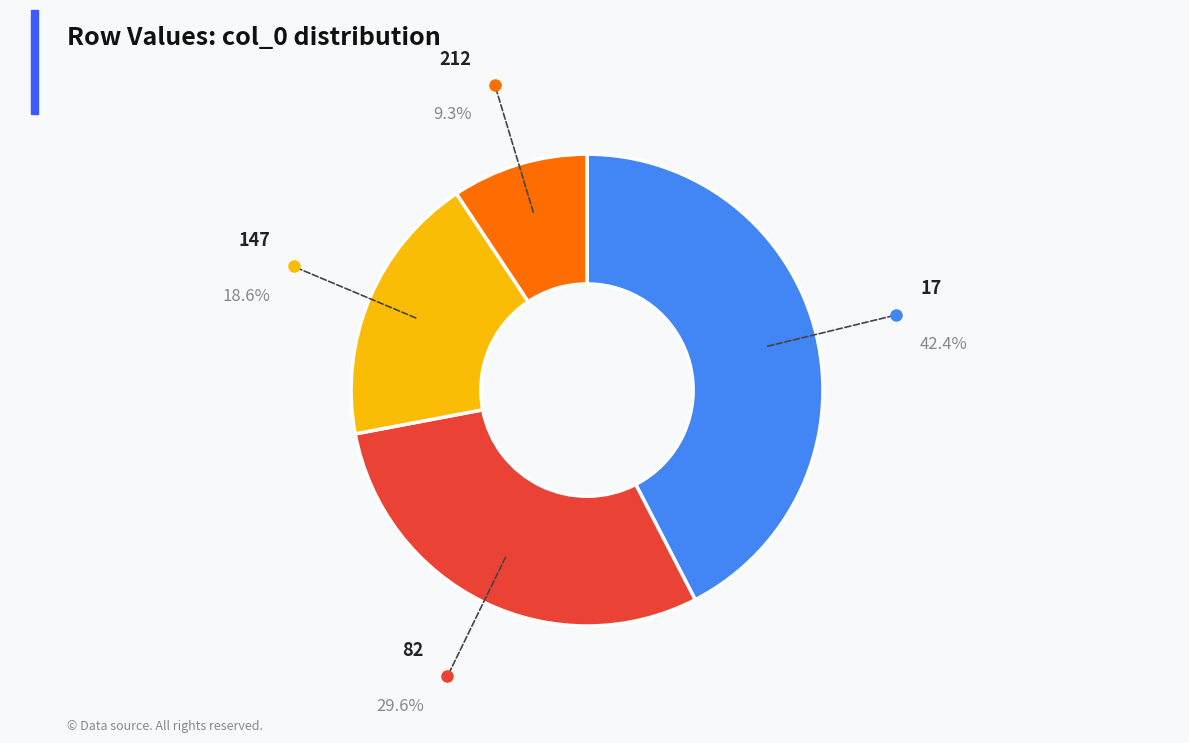

Does any single category account for the majority?

No